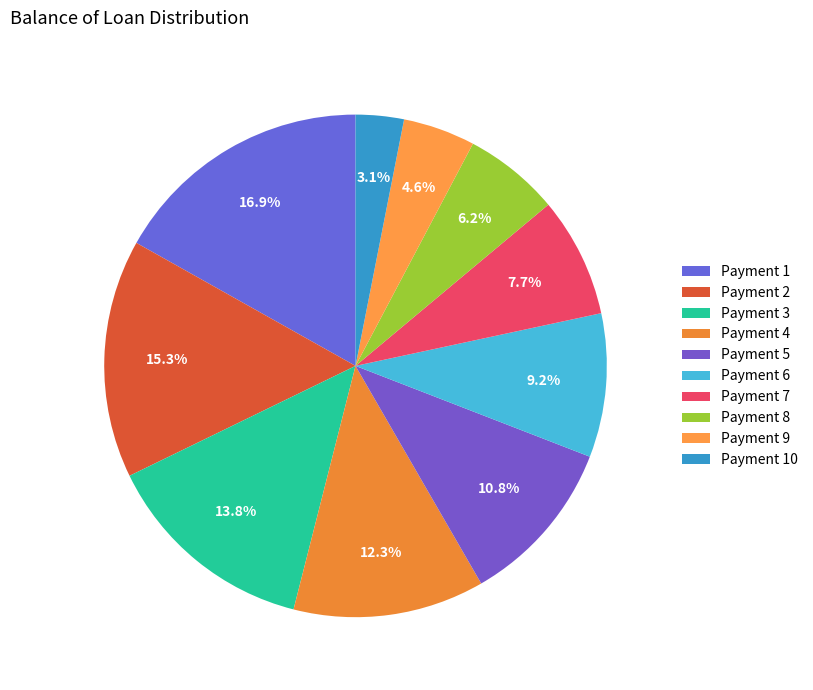

Which slice is the largest?

Payment 1